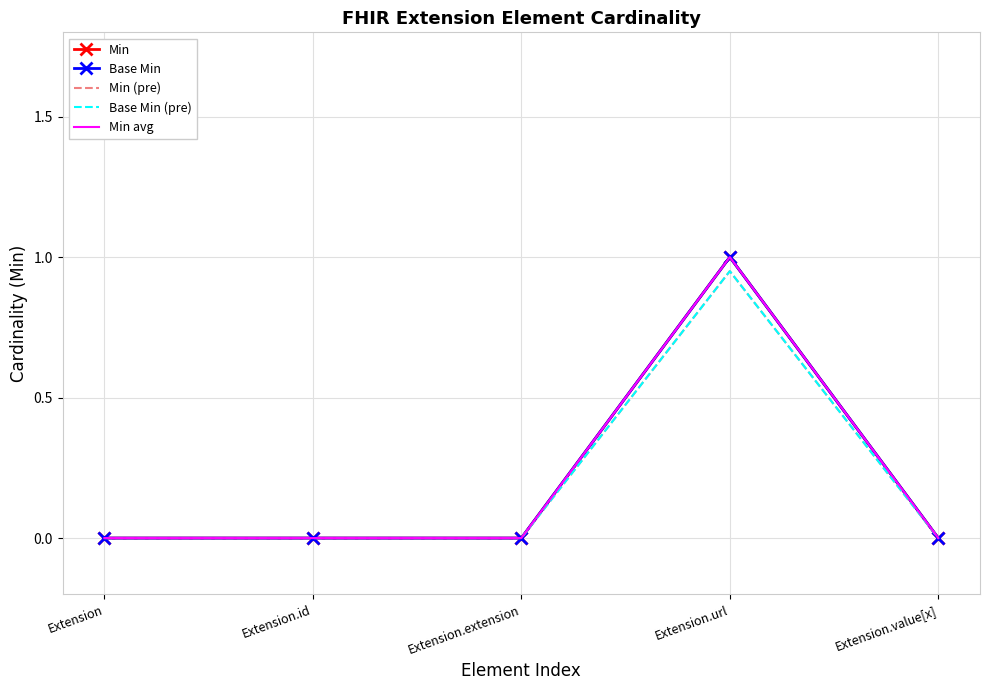

The value of Min avg at Extension.extension is -0.4. True or false?

False